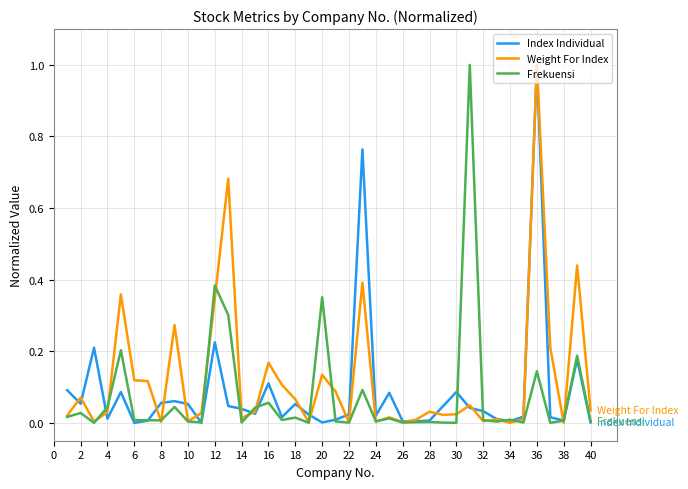

What is the highest value of the Index Individual series?

1.0